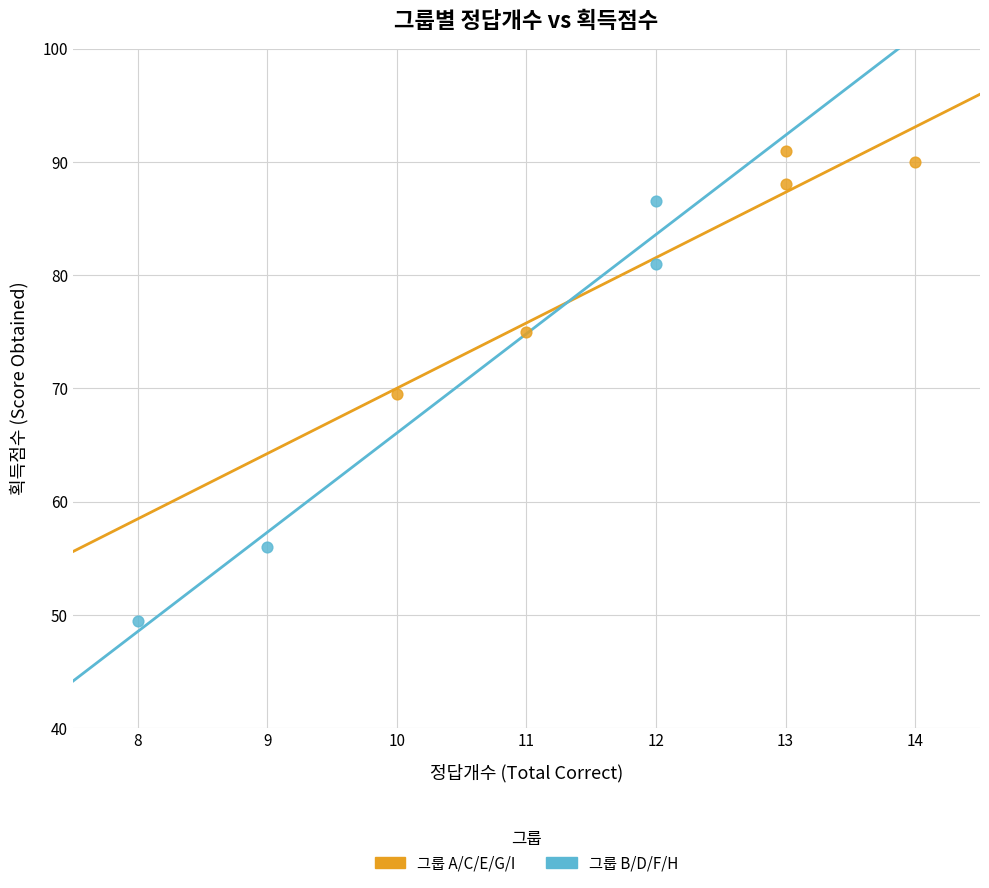

What are all the series names shown in the legend?

그룹 A/C/E/G/I, 그룹 B/D/F/H